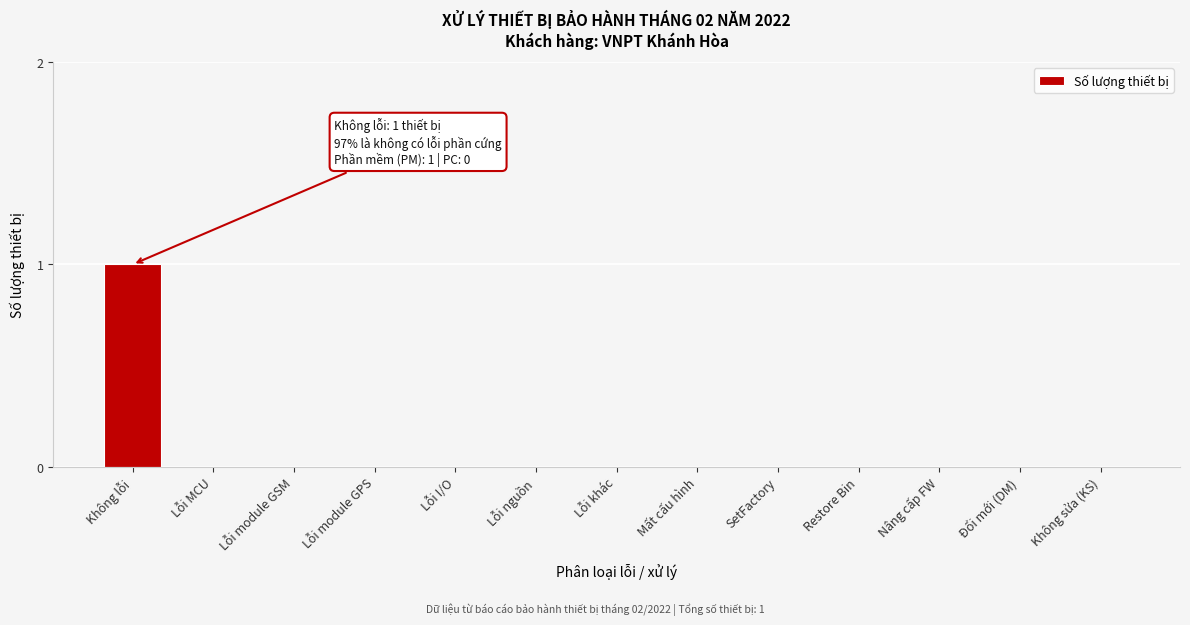

Reading left to right, what are all the values shown in this chart?

Không lỗi=1	Lỗi MCU=0	Lỗi module GSM=0	Lỗi module GPS=0	Lỗi I/O=0	Lỗi nguồn=0	Lỗi khác=0	Mất cấu hình=0	SetFactory=0	Restore Bin=0	Nâng cấp FW=0	Đổi mới (DM)=0	Không sửa (KS)=0